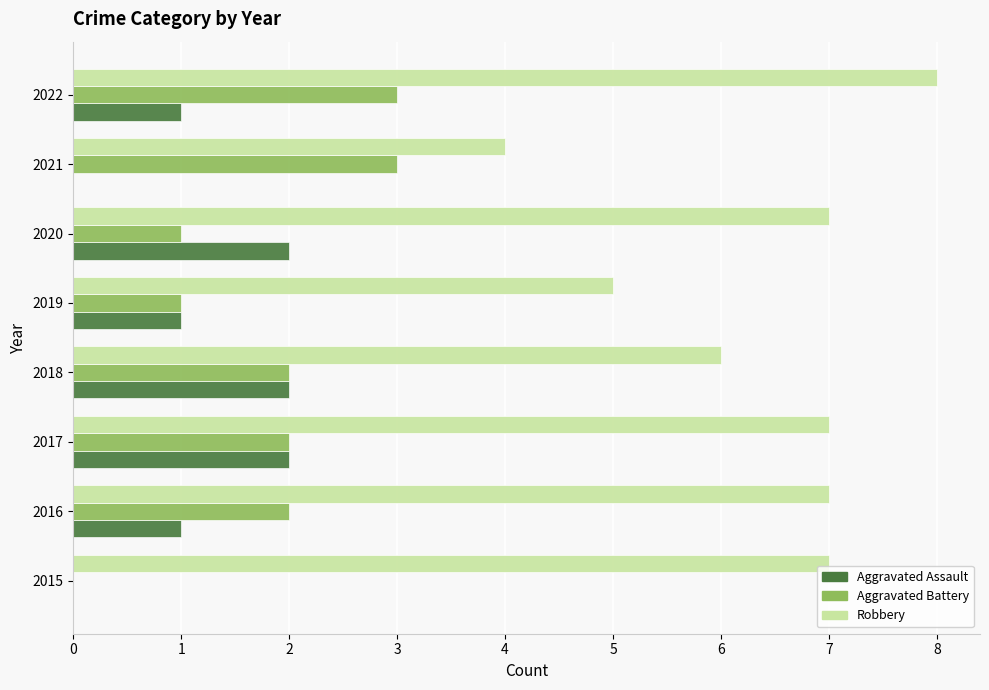

What is the maximum value shown in the chart?

8